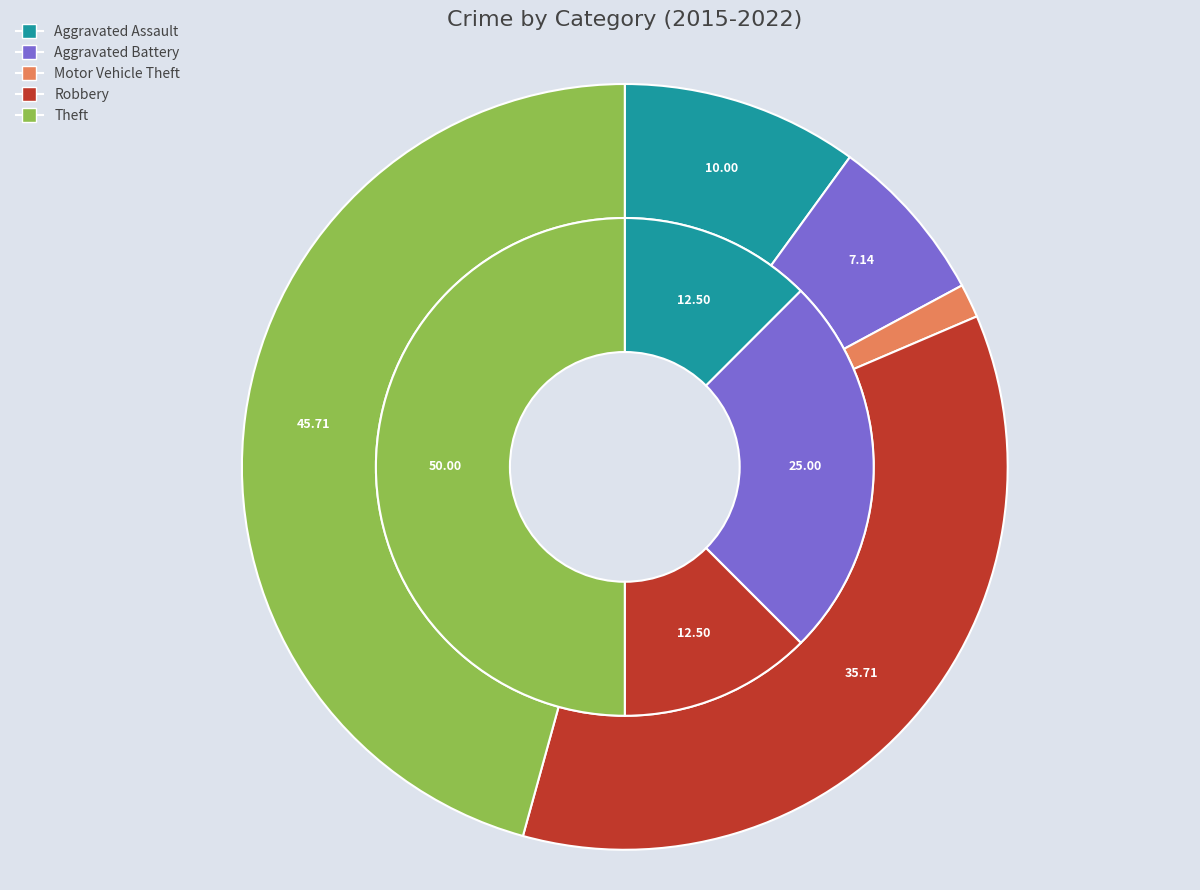

Do values_total and 3 together represent more than half of the pie?

No